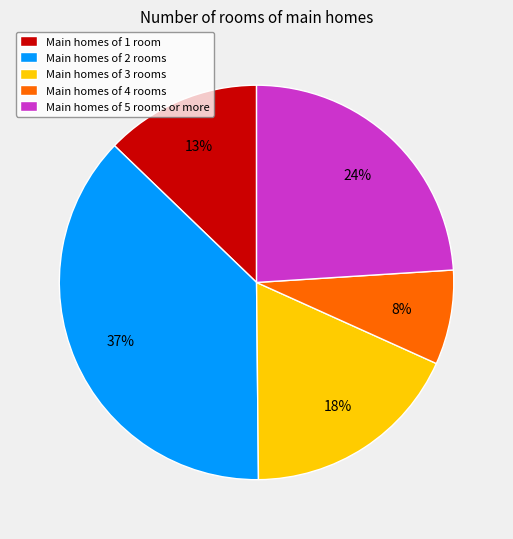

How many segments does this pie chart have?

5